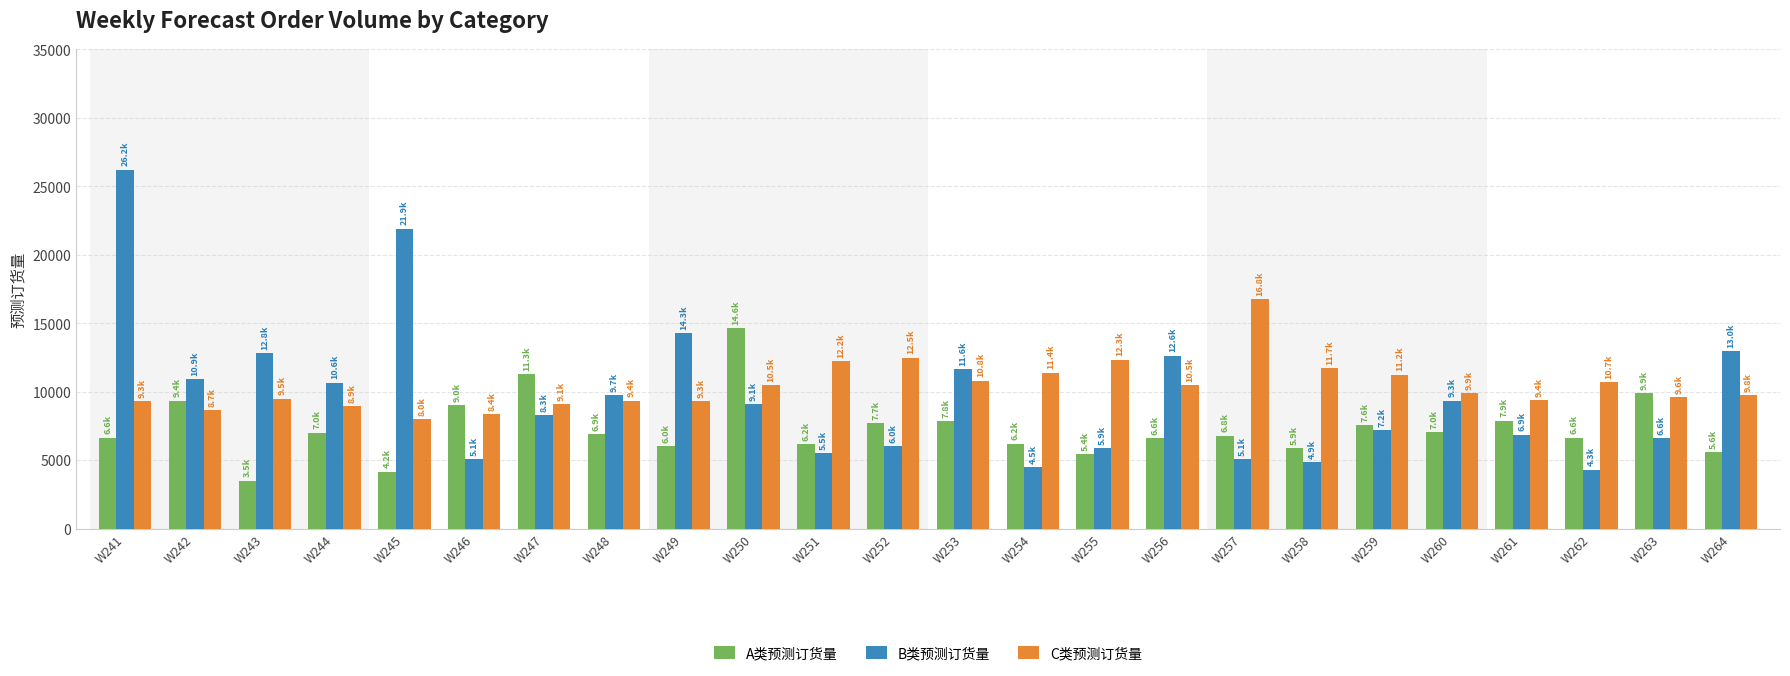

How many data points does each series have?

24